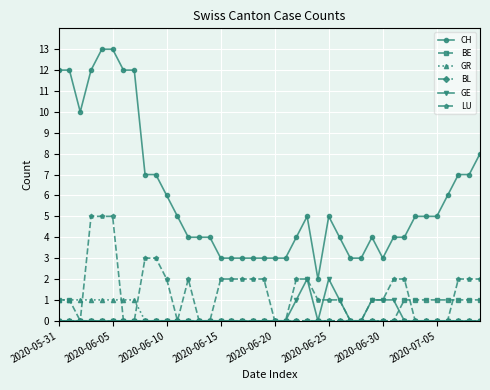

What is the greatest value displayed?

13